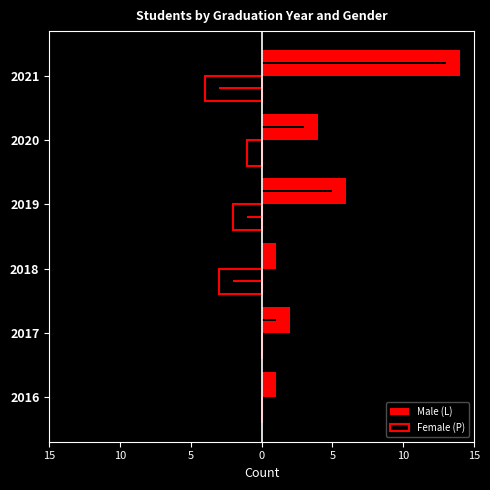

Is it true that Female (P) equals -2 at 2020?

False